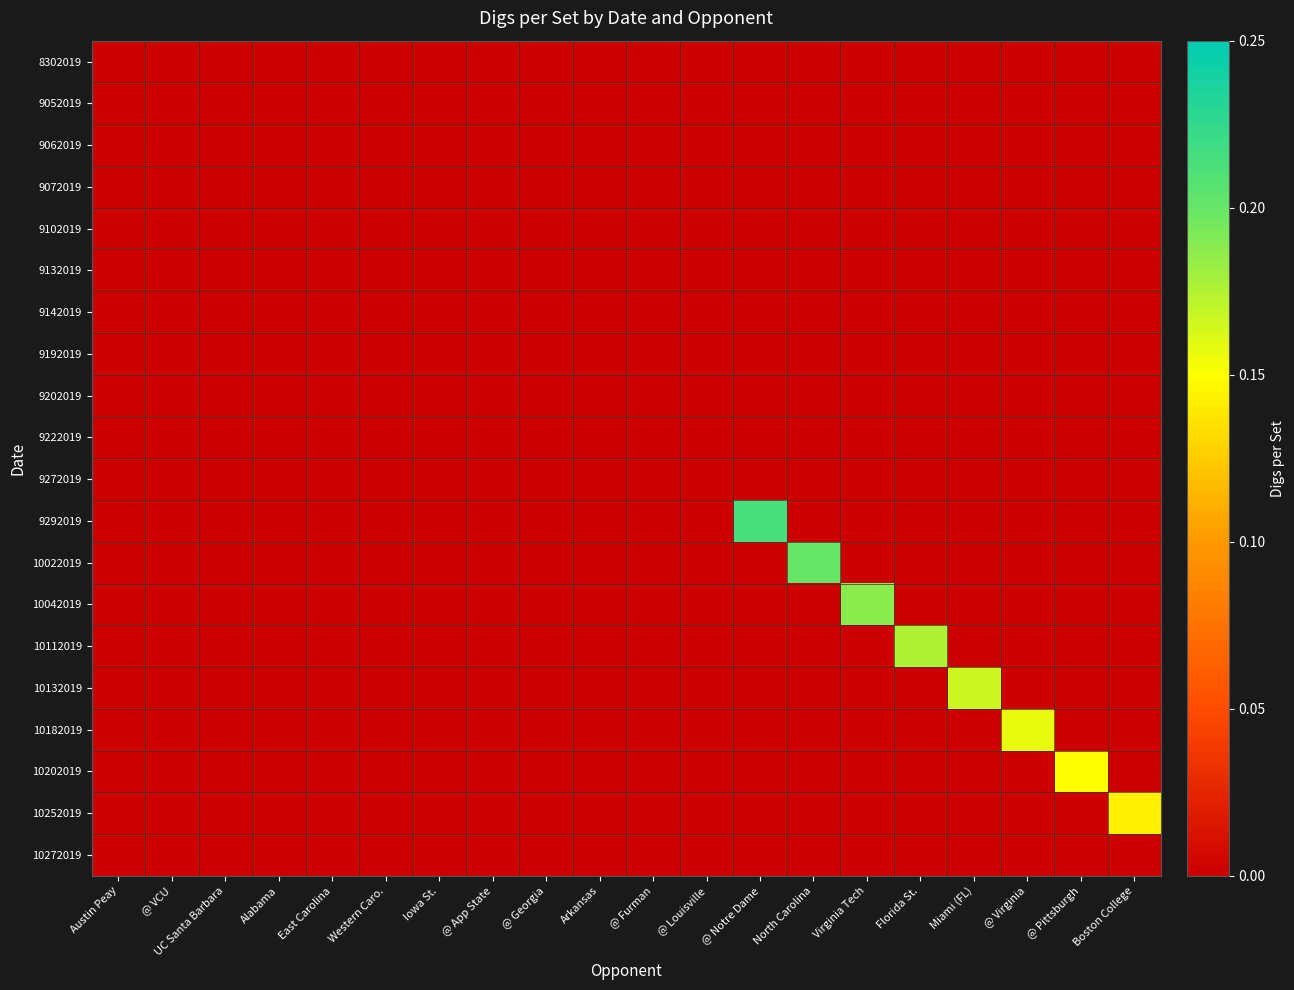

Reading left to right, extract all data points from this chart.

8302019: Austin Peay=0.0	@ VCU=0.0	UC Santa Barbara=0.0	Alabama=0.0	East Carolina=0.0	Western Caro.=0.0	Iowa St.=0.0	@ App State=0.0	@ Georgia=0.0	Arkansas=0.0	@ Furman=0.0	@ Louisville=0.0	@ Notre Dame=0.0	North Carolina=0.0	Virginia Tech=0.0	Florida St.=0.0	Miami (FL)=0.0	@ Virginia=0.0	@ Pittsburgh=0.0	Boston College=0.0
9052019: Austin Peay=0.0	@ VCU=0.0	UC Santa Barbara=0.0	Alabama=0.0	East Carolina=0.0	Western Caro.=0.0	Iowa St.=0.0	@ App State=0.0	@ Georgia=0.0	Arkansas=0.0	@ Furman=0.0	@ Louisville=0.0	@ Notre Dame=0.0	North Carolina=0.0	Virginia Tech=0.0	Florida St.=0.0	Miami (FL)=0.0	@ Virginia=0.0	@ Pittsburgh=0.0	Boston College=0.0
9062019: Austin Peay=0.0	@ VCU=0.0	UC Santa Barbara=0.0	Alabama=0.0	East Carolina=0.0	Western Caro.=0.0	Iowa St.=0.0	@ App State=0.0	@ Georgia=0.0	Arkansas=0.0	@ Furman=0.0	@ Louisville=0.0	@ Notre Dame=0.0	North Carolina=0.0	Virginia Tech=0.0	Florida St.=0.0	Miami (FL)=0.0	@ Virginia=0.0	@ Pittsburgh=0.0	Boston College=0.0
9072019: Austin Peay=0.0	@ VCU=0.0	UC Santa Barbara=0.0	Alabama=0.0	East Carolina=0.0	Western Caro.=0.0	Iowa St.=0.0	@ App State=0.0	@ Georgia=0.0	Arkansas=0.0	@ Furman=0.0	@ Louisville=0.0	@ Notre Dame=0.0	North Carolina=0.0	Virginia Tech=0.0	Florida St.=0.0	Miami (FL)=0.0	@ Virginia=0.0	@ Pittsburgh=0.0	Boston College=0.0
9102019: Austin Peay=0.0	@ VCU=0.0	UC Santa Barbara=0.0	Alabama=0.0	East Carolina=0.0	Western Caro.=0.0	Iowa St.=0.0	@ App State=0.0	@ Georgia=0.0	Arkansas=0.0	@ Furman=0.0	@ Louisville=0.0	@ Notre Dame=0.0	North Carolina=0.0	Virginia Tech=0.0	Florida St.=0.0	Miami (FL)=0.0	@ Virginia=0.0	@ Pittsburgh=0.0	Boston College=0.0
9132019: Austin Peay=0.0	@ VCU=0.0	UC Santa Barbara=0.0	Alabama=0.0	East Carolina=0.0	Western Caro.=0.0	Iowa St.=0.0	@ App State=0.0	@ Georgia=0.0	Arkansas=0.0	@ Furman=0.0	@ Louisville=0.0	@ Notre Dame=0.0	North Carolina=0.0	Virginia Tech=0.0	Florida St.=0.0	Miami (FL)=0.0	@ Virginia=0.0	@ Pittsburgh=0.0	Boston College=0.0
9142019: Austin Peay=0.0	@ VCU=0.0	UC Santa Barbara=0.0	Alabama=0.0	East Carolina=0.0	Western Caro.=0.0	Iowa St.=0.0	@ App State=0.0	@ Georgia=0.0	Arkansas=0.0	@ Furman=0.0	@ Louisville=0.0	@ Notre Dame=0.0	North Carolina=0.0	Virginia Tech=0.0	Florida St.=0.0	Miami (FL)=0.0	@ Virginia=0.0	@ Pittsburgh=0.0	Boston College=0.0
9192019: Austin Peay=0.0	@ VCU=0.0	UC Santa Barbara=0.0	Alabama=0.0	East Carolina=0.0	Western Caro.=0.0	Iowa St.=0.0	@ App State=0.0	@ Georgia=0.0	Arkansas=0.0	@ Furman=0.0	@ Louisville=0.0	@ Notre Dame=0.0	North Carolina=0.0	Virginia Tech=0.0	Florida St.=0.0	Miami (FL)=0.0	@ Virginia=0.0	@ Pittsburgh=0.0	Boston College=0.0
9202019: Austin Peay=0.0	@ VCU=0.0	UC Santa Barbara=0.0	Alabama=0.0	East Carolina=0.0	Western Caro.=0.0	Iowa St.=0.0	@ App State=0.0	@ Georgia=0.0	Arkansas=0.0	@ Furman=0.0	@ Louisville=0.0	@ Notre Dame=0.0	North Carolina=0.0	Virginia Tech=0.0	Florida St.=0.0	Miami (FL)=0.0	@ Virginia=0.0	@ Pittsburgh=0.0	Boston College=0.0
9222019: Austin Peay=0.0	@ VCU=0.0	UC Santa Barbara=0.0	Alabama=0.0	East Carolina=0.0	Western Caro.=0.0	Iowa St.=0.0	@ App State=0.0	@ Georgia=0.0	Arkansas=0.0	@ Furman=0.0	@ Louisville=0.0	@ Notre Dame=0.0	North Carolina=0.0	Virginia Tech=0.0	Florida St.=0.0	Miami (FL)=0.0	@ Virginia=0.0	@ Pittsburgh=0.0	Boston College=0.0
9272019: Austin Peay=0.0	@ VCU=0.0	UC Santa Barbara=0.0	Alabama=0.0	East Carolina=0.0	Western Caro.=0.0	Iowa St.=0.0	@ App State=0.0	@ Georgia=0.0	Arkansas=0.0	@ Furman=0.0	@ Louisville=0.0	@ Notre Dame=0.0	North Carolina=0.0	Virginia Tech=0.0	Florida St.=0.0	Miami (FL)=0.0	@ Virginia=0.0	@ Pittsburgh=0.0	Boston College=0.0
9292019: Austin Peay=0.0	@ VCU=0.0	UC Santa Barbara=0.0	Alabama=0.0	East Carolina=0.0	Western Caro.=0.0	Iowa St.=0.0	@ App State=0.0	@ Georgia=0.0	Arkansas=0.0	@ Furman=0.0	@ Louisville=0.0	@ Notre Dame=0.2	North Carolina=0.0	Virginia Tech=0.0	Florida St.=0.0	Miami (FL)=0.0	@ Virginia=0.0	@ Pittsburgh=0.0	Boston College=0.0
10022019: Austin Peay=0.0	@ VCU=0.0	UC Santa Barbara=0.0	Alabama=0.0	East Carolina=0.0	Western Caro.=0.0	Iowa St.=0.0	@ App State=0.0	@ Georgia=0.0	Arkansas=0.0	@ Furman=0.0	@ Louisville=0.0	@ Notre Dame=0.0	North Carolina=0.2	Virginia Tech=0.0	Florida St.=0.0	Miami (FL)=0.0	@ Virginia=0.0	@ Pittsburgh=0.0	Boston College=0.0
10042019: Austin Peay=0.0	@ VCU=0.0	UC Santa Barbara=0.0	Alabama=0.0	East Carolina=0.0	Western Caro.=0.0	Iowa St.=0.0	@ App State=0.0	@ Georgia=0.0	Arkansas=0.0	@ Furman=0.0	@ Louisville=0.0	@ Notre Dame=0.0	North Carolina=0.0	Virginia Tech=0.2	Florida St.=0.0	Miami (FL)=0.0	@ Virginia=0.0	@ Pittsburgh=0.0	Boston College=0.0
10112019: Austin Peay=0.0	@ VCU=0.0	UC Santa Barbara=0.0	Alabama=0.0	East Carolina=0.0	Western Caro.=0.0	Iowa St.=0.0	@ App State=0.0	@ Georgia=0.0	Arkansas=0.0	@ Furman=0.0	@ Louisville=0.0	@ Notre Dame=0.0	North Carolina=0.0	Virginia Tech=0.0	Florida St.=0.2	Miami (FL)=0.0	@ Virginia=0.0	@ Pittsburgh=0.0	Boston College=0.0
10132019: Austin Peay=0.0	@ VCU=0.0	UC Santa Barbara=0.0	Alabama=0.0	East Carolina=0.0	Western Caro.=0.0	Iowa St.=0.0	@ App State=0.0	@ Georgia=0.0	Arkansas=0.0	@ Furman=0.0	@ Louisville=0.0	@ Notre Dame=0.0	North Carolina=0.0	Virginia Tech=0.0	Florida St.=0.0	Miami (FL)=0.2	@ Virginia=0.0	@ Pittsburgh=0.0	Boston College=0.0
10182019: Austin Peay=0.0	@ VCU=0.0	UC Santa Barbara=0.0	Alabama=0.0	East Carolina=0.0	Western Caro.=0.0	Iowa St.=0.0	@ App State=0.0	@ Georgia=0.0	Arkansas=0.0	@ Furman=0.0	@ Louisville=0.0	@ Notre Dame=0.0	North Carolina=0.0	Virginia Tech=0.0	Florida St.=0.0	Miami (FL)=0.0	@ Virginia=0.2	@ Pittsburgh=0.0	Boston College=0.0
10202019: Austin Peay=0.0	@ VCU=0.0	UC Santa Barbara=0.0	Alabama=0.0	East Carolina=0.0	Western Caro.=0.0	Iowa St.=0.0	@ App State=0.0	@ Georgia=0.0	Arkansas=0.0	@ Furman=0.0	@ Louisville=0.0	@ Notre Dame=0.0	North Carolina=0.0	Virginia Tech=0.0	Florida St.=0.0	Miami (FL)=0.0	@ Virginia=0.0	@ Pittsburgh=0.1	Boston College=0.0
10252019: Austin Peay=0.0	@ VCU=0.0	UC Santa Barbara=0.0	Alabama=0.0	East Carolina=0.0	Western Caro.=0.0	Iowa St.=0.0	@ App State=0.0	@ Georgia=0.0	Arkansas=0.0	@ Furman=0.0	@ Louisville=0.0	@ Notre Dame=0.0	North Carolina=0.0	Virginia Tech=0.0	Florida St.=0.0	Miami (FL)=0.0	@ Virginia=0.0	@ Pittsburgh=0.0	Boston College=0.1
10272019: Austin Peay=0.0	@ VCU=0.0	UC Santa Barbara=0.0	Alabama=0.0	East Carolina=0.0	Western Caro.=0.0	Iowa St.=0.0	@ App State=0.0	@ Georgia=0.0	Arkansas=0.0	@ Furman=0.0	@ Louisville=0.0	@ Notre Dame=0.0	North Carolina=0.0	Virginia Tech=0.0	Florida St.=0.0	Miami (FL)=0.0	@ Virginia=0.0	@ Pittsburgh=0.0	Boston College=0.0